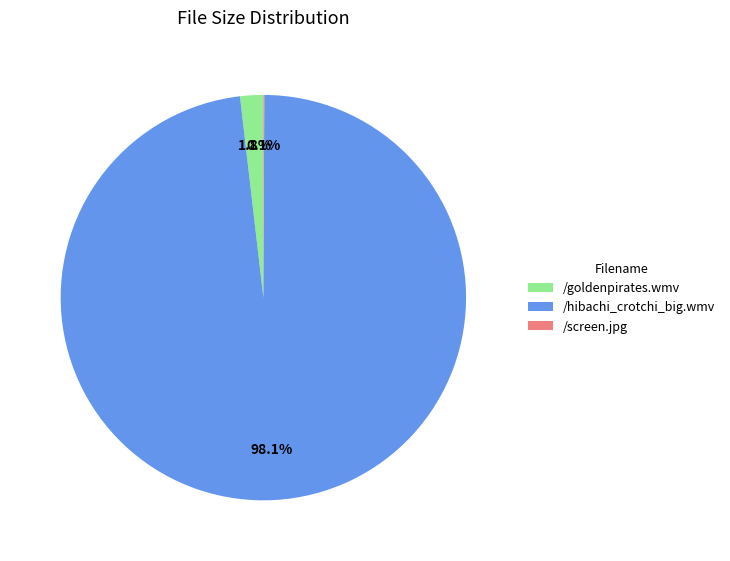

What is the largest slice in the pie chart?

/hibachi_crotchi_big.wmv